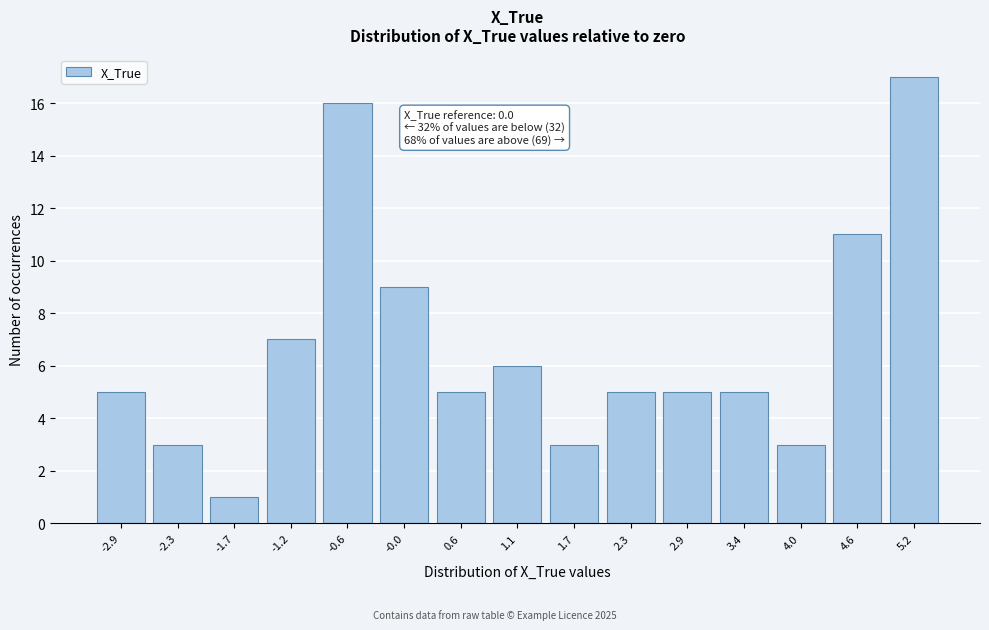

Reading right to left, extract all data points from this chart.

17	11	3	5	5	5	3	6	5	9	16	7	1	3	5